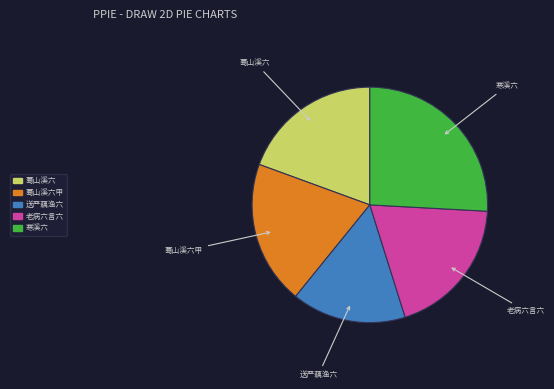

How many segments does this pie chart have?

5